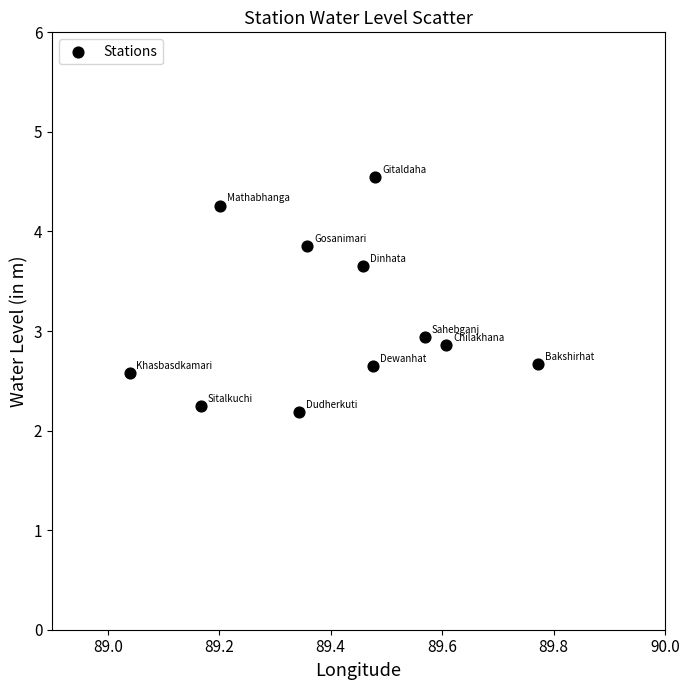

What is the average Y value?

3.1